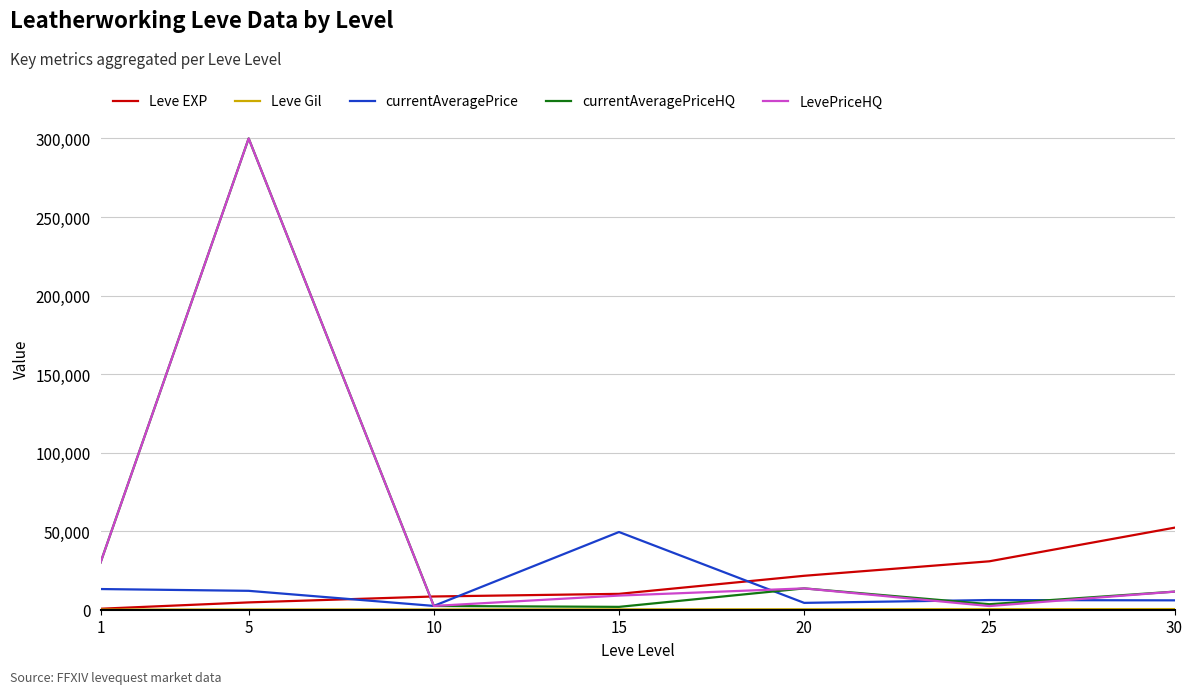

What is the difference between the Leve EXP values at 20 and 10?

13170.0